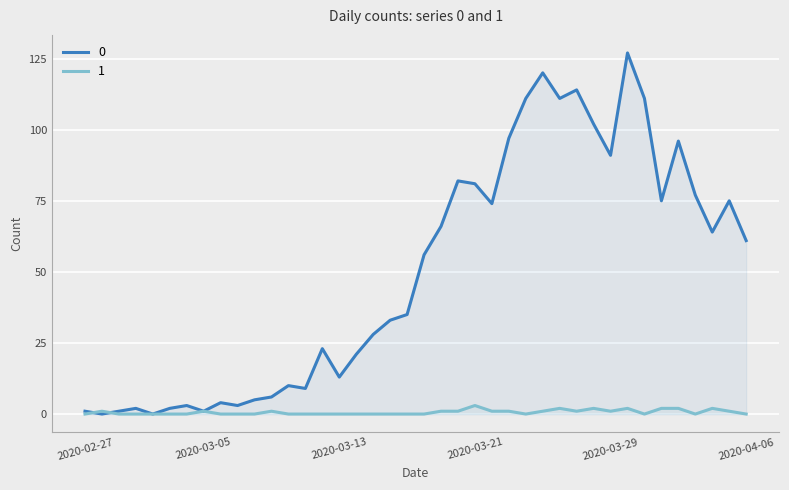

Is the value of 1 at 2020-03-26 greater than the value of 0 at 2020-03-28?

No